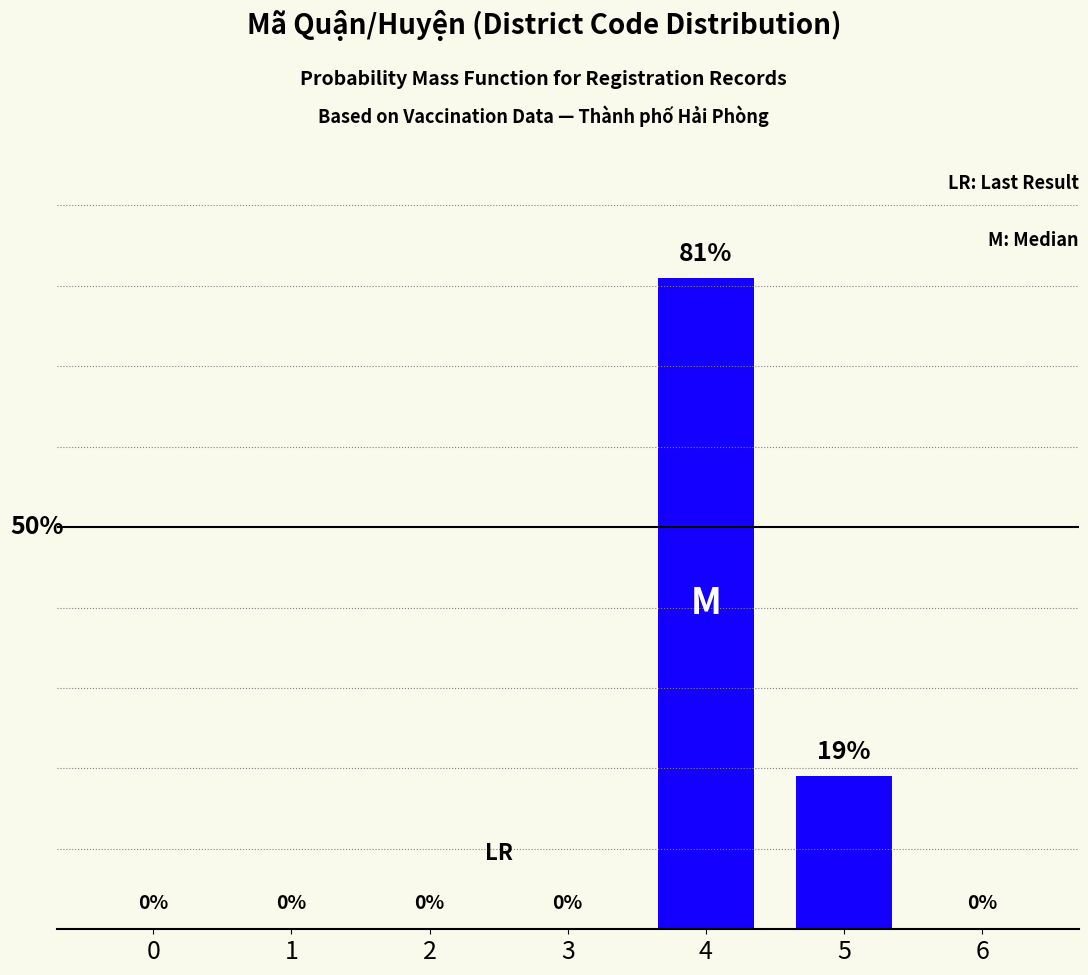

Reading left to right, list all the values displayed in this chart.

0	0	0	0	81	19	0